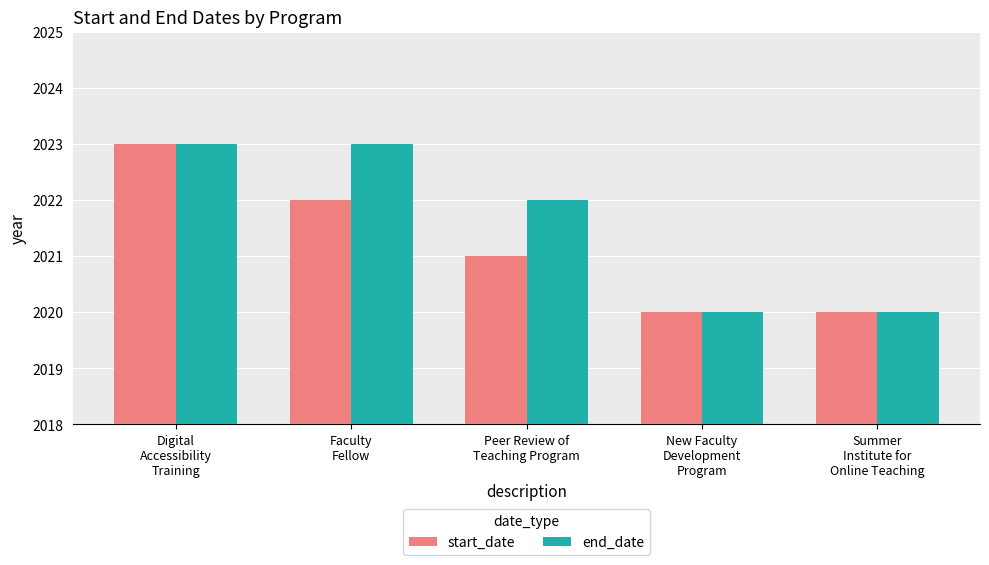

What is the total value across all series at Summer
Institute for
Online Teaching?

4040